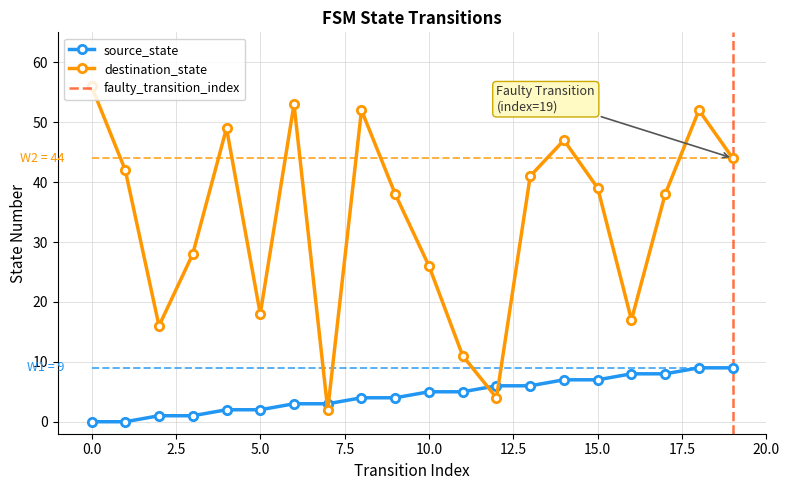

At which label does destination_state reach its minimum?

7